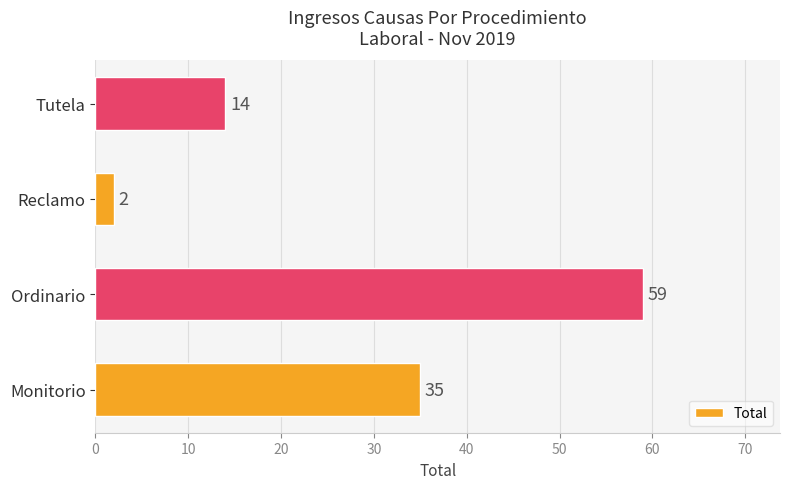

Which has a higher value, Reclamo or Tutela?

Tutela